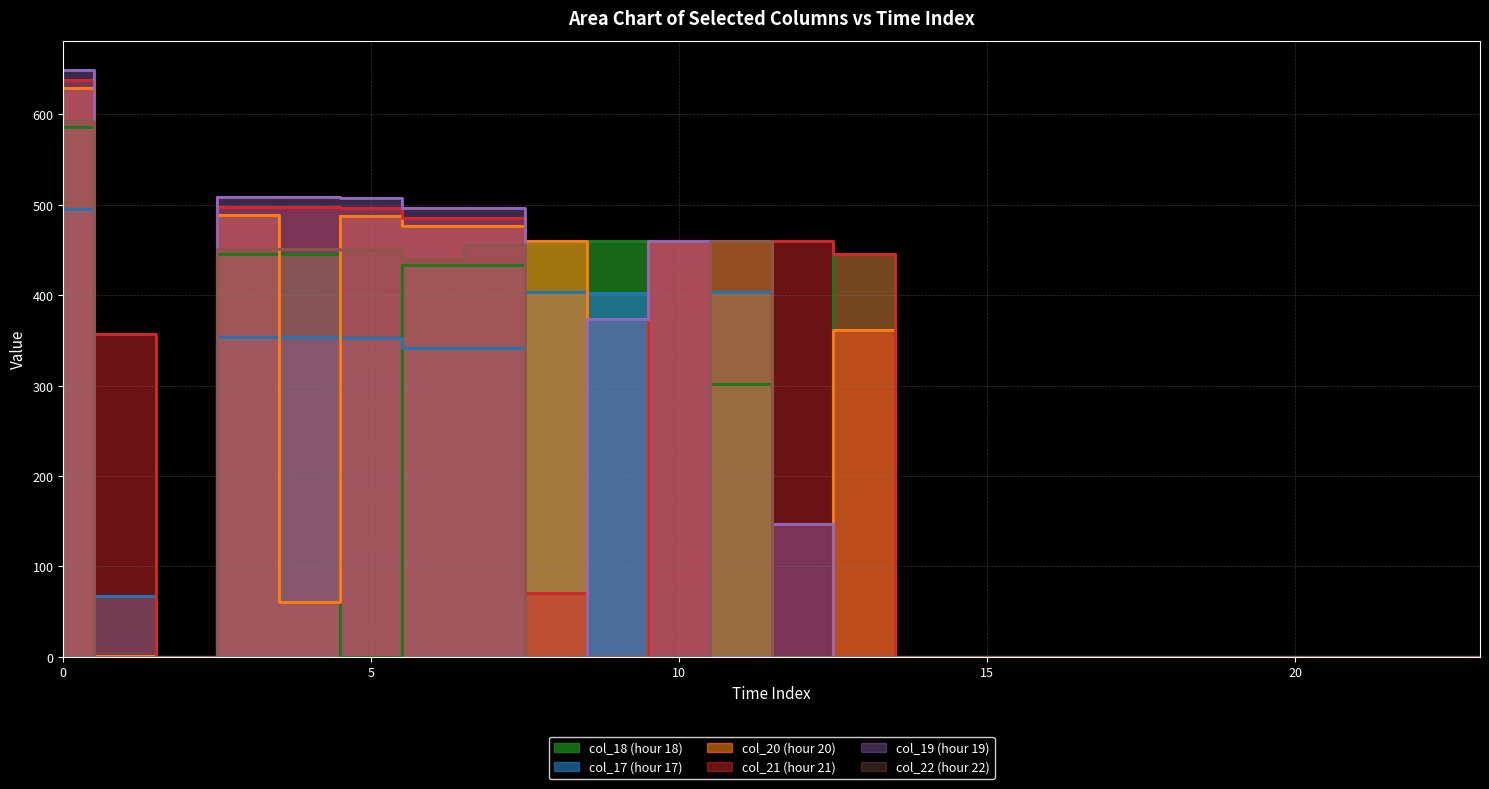

What is the difference between the second highest and minimum values in the col_18 series?

460.0